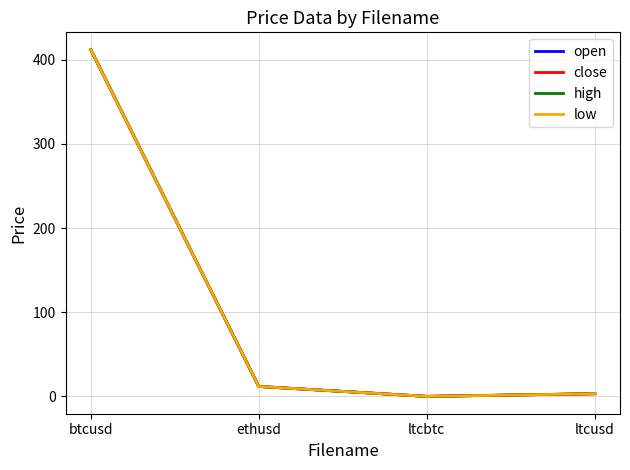

Is this an area chart (filled region under the line)?

No